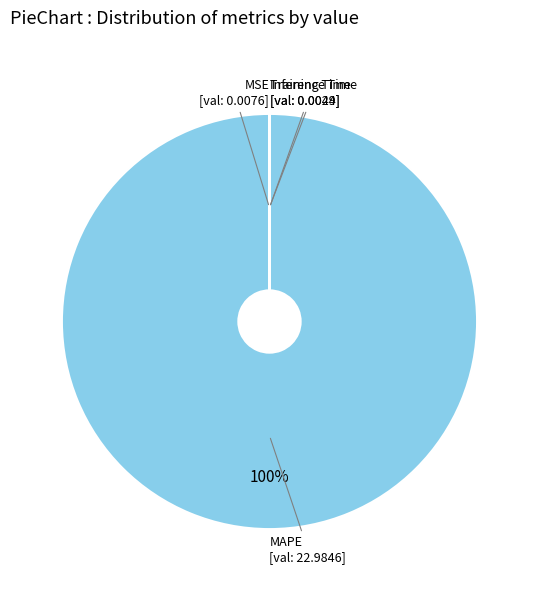

Which slice represents more than half of the pie?

MAPE